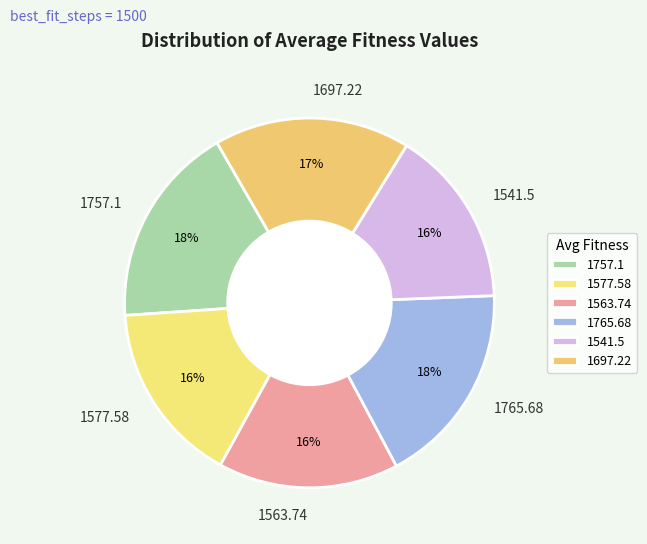

Between 1757.1 and 1563.74, which is larger?

1757.1